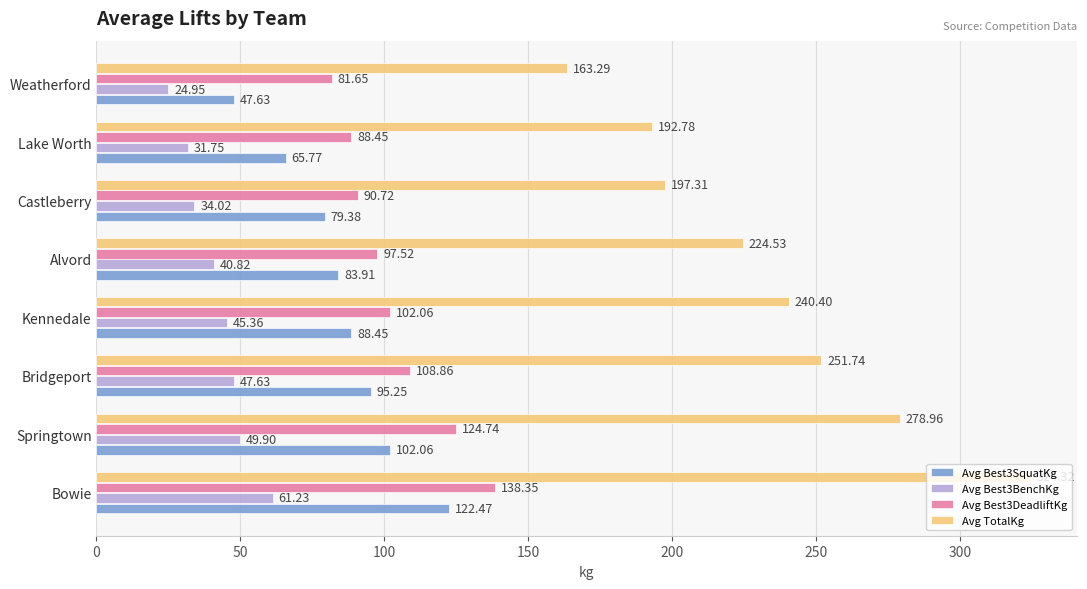

What is the difference between the highest and lowest values at Kennedale?

195.0